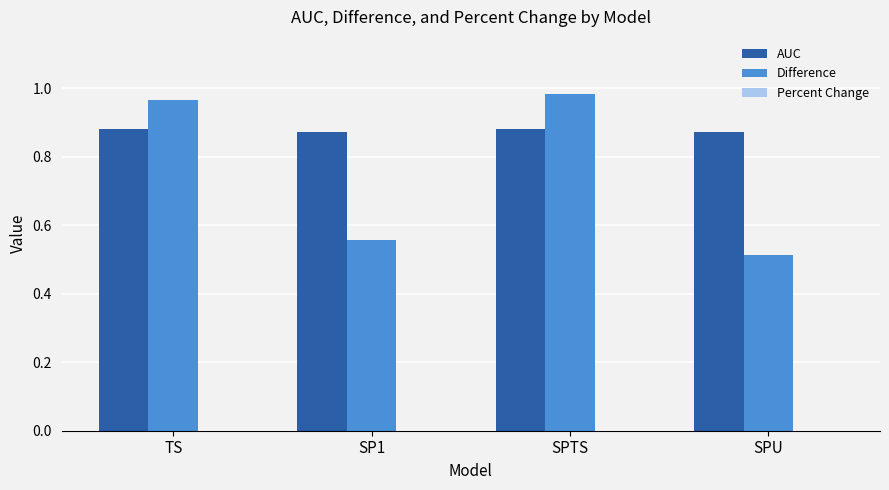

What is the total value across all series at SPTS?

1.9